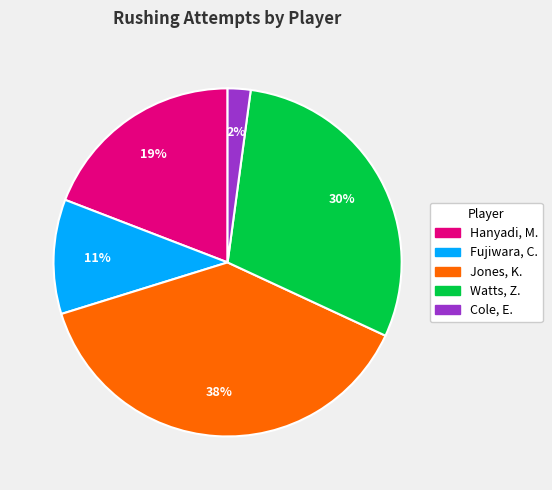

What is the smallest slice in the pie chart?

Cole, E.